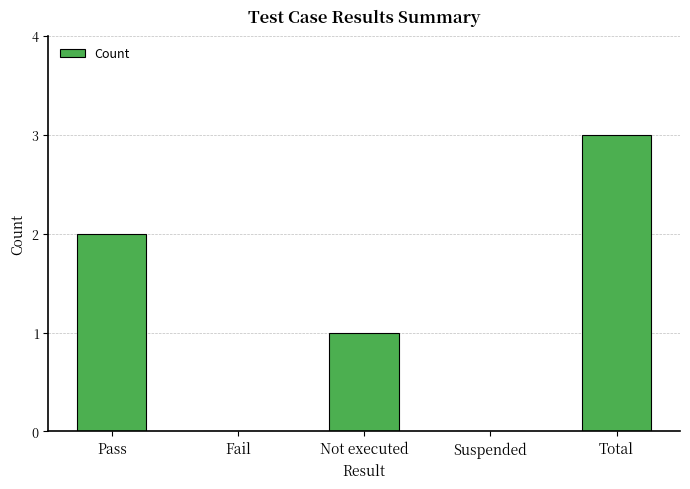

True or false: the data shows 3 at Pass.

False